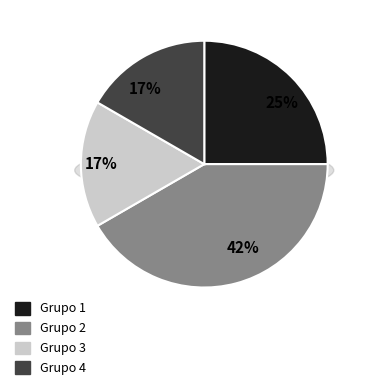

To the nearest percent, what is the combined percentage of 3 and 1?

42%